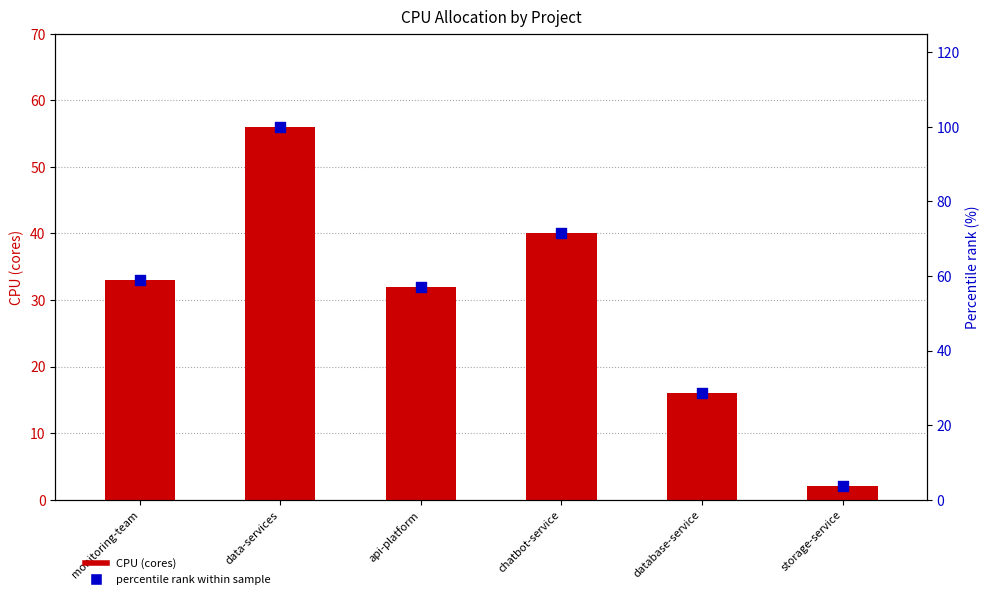

At how many categories does at least one series exceed 70?

2